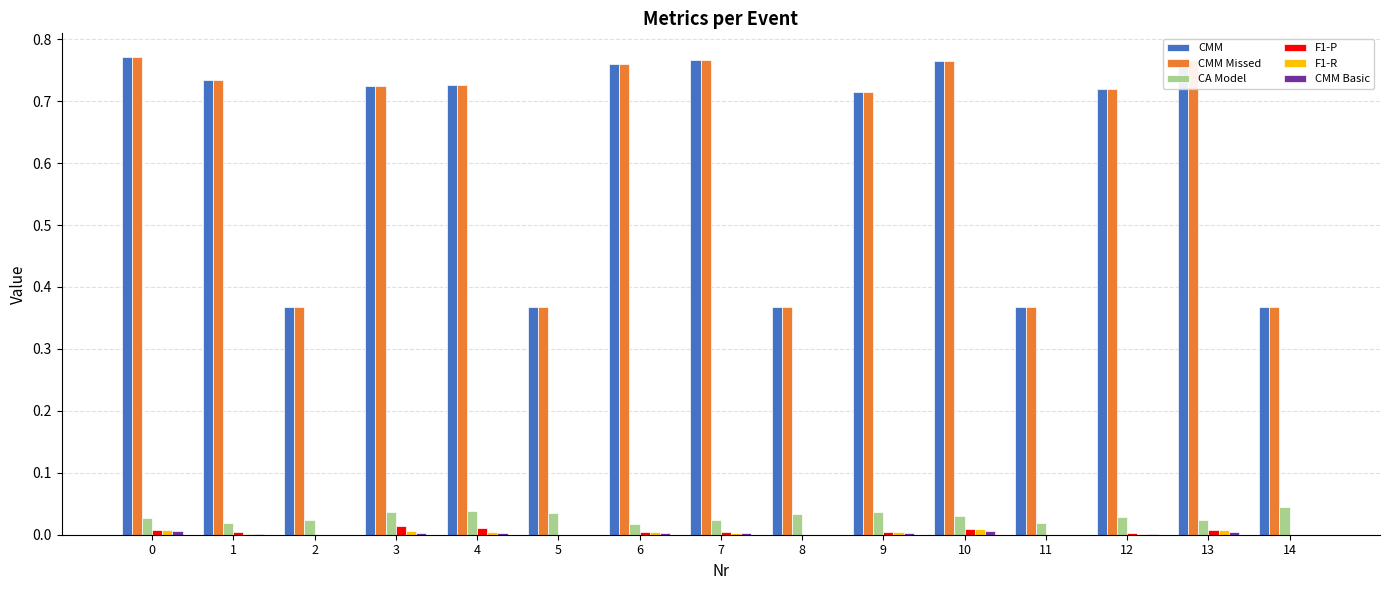

Is the value of F1-R at 2 greater than the value of CA Model at 10?

No